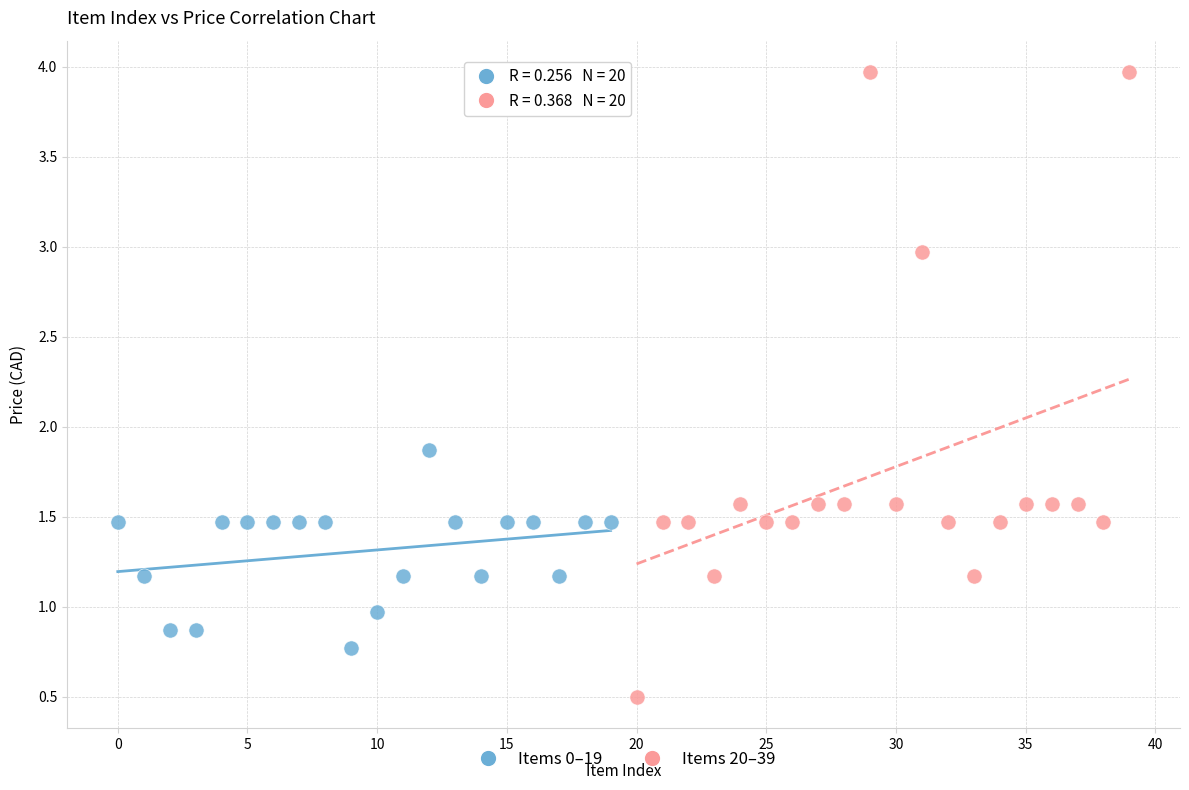

Which series contains the highest Y value?

Items 20–39